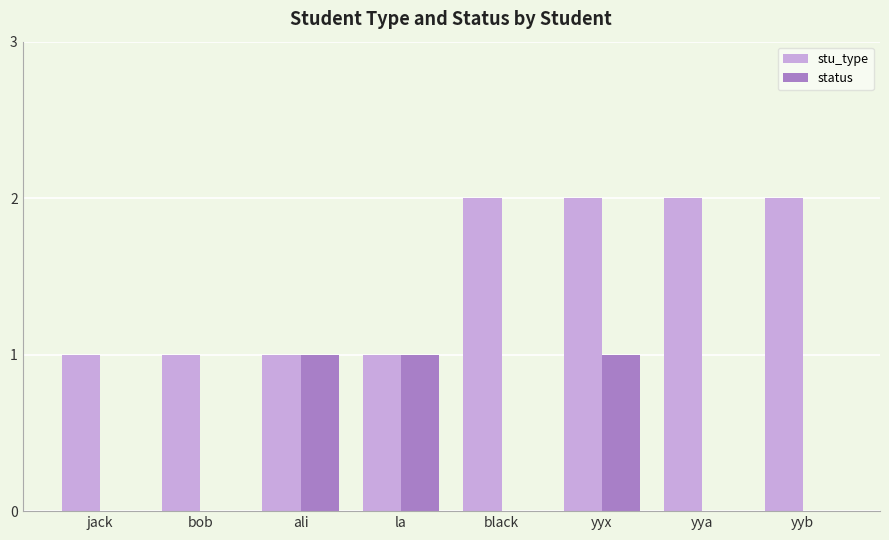

What is the difference between the stu_type values at ali and yyb?

1